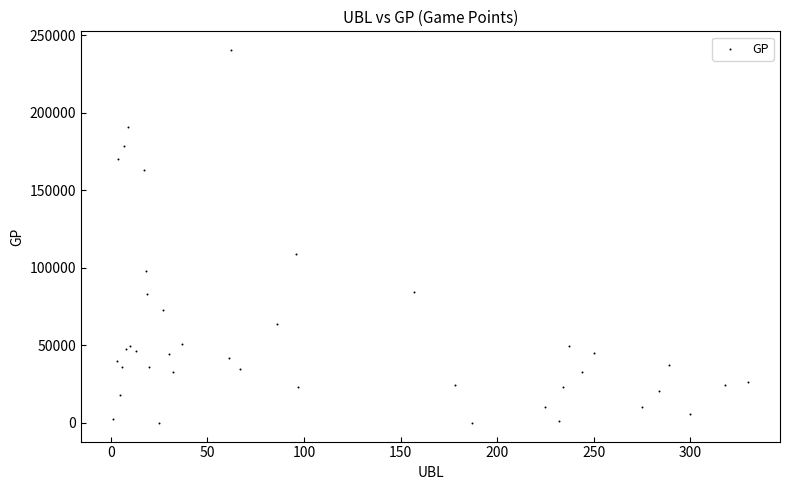

What Y value in the scatter plot is closest to 120298?

108873